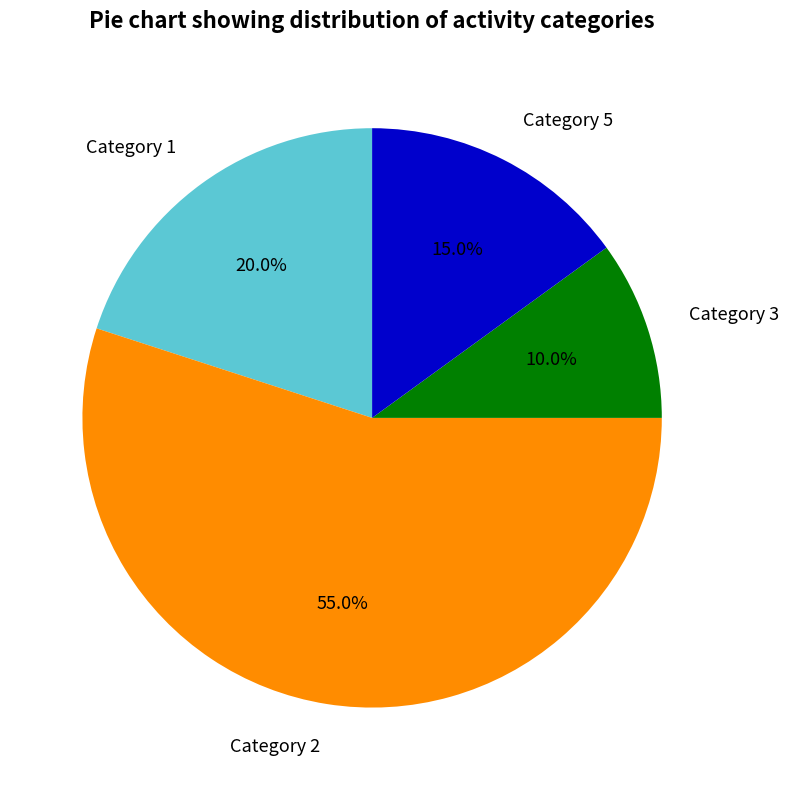

Rank the categories by value from lowest to highest.

Category 3, Category 5, Category 1, Category 2